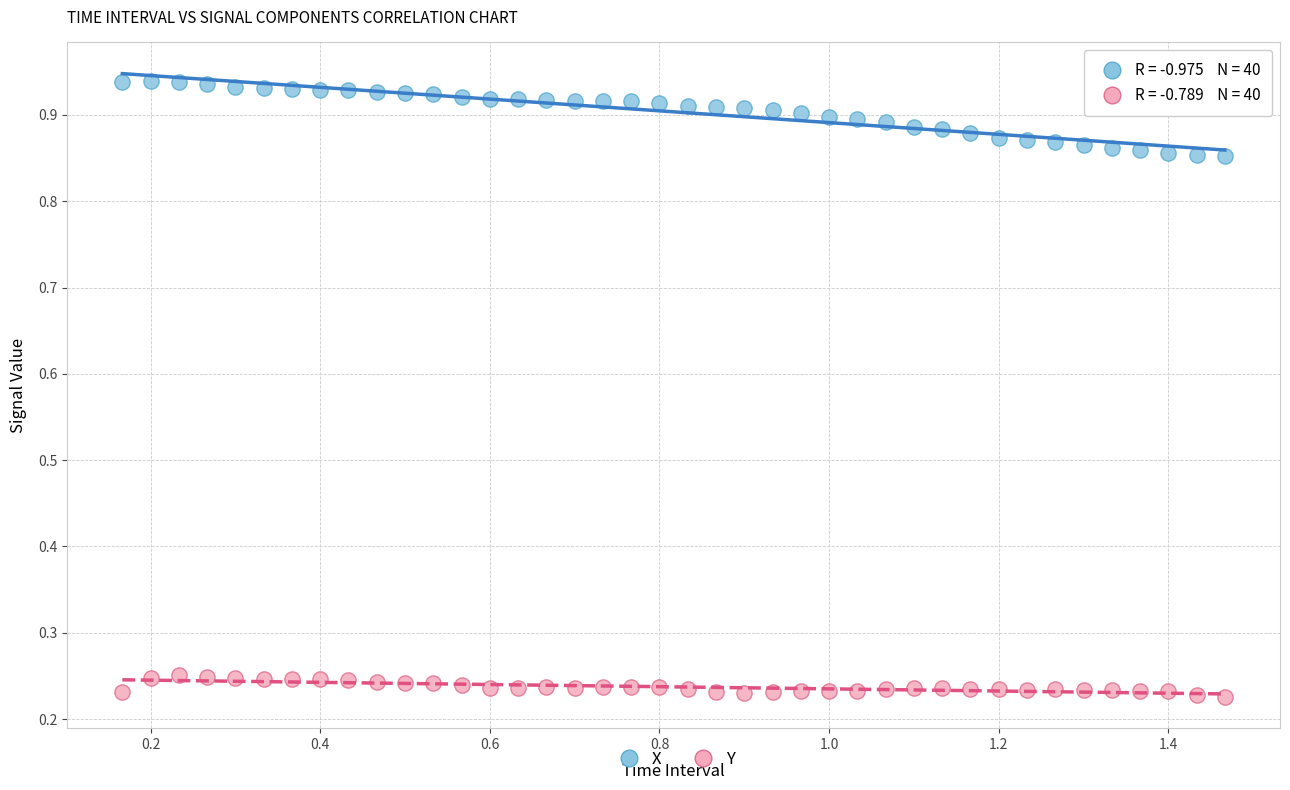

Which series has the largest Y range (max minus min)?

X